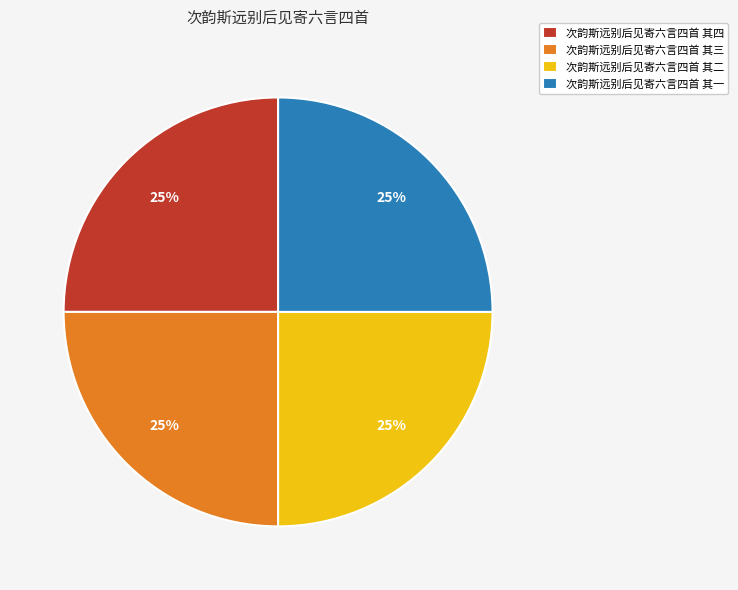

To the nearest percent, what is the combined percentage of 次韵斯远别后见寄六言四首 其一 and 次韵斯远别后见寄六言四首 其四?

50%